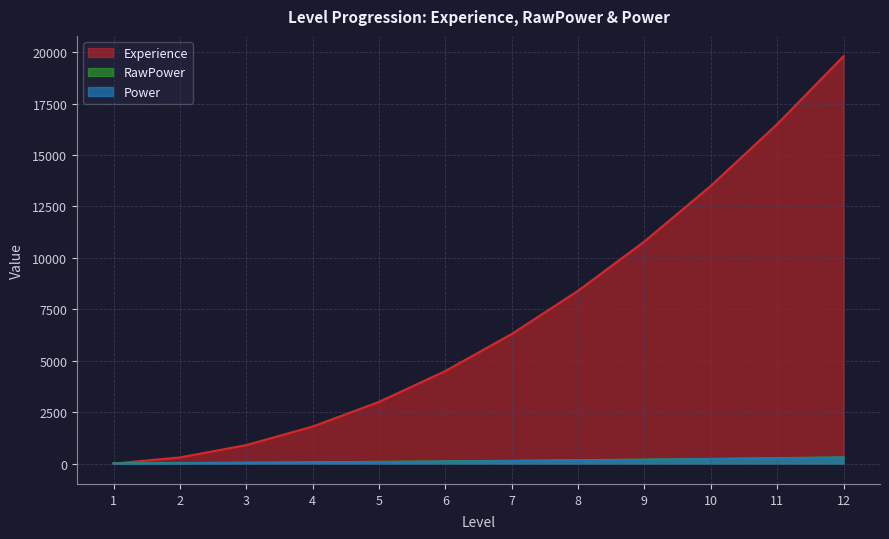

What is the difference between the maximum and minimum values in the Power series?

290